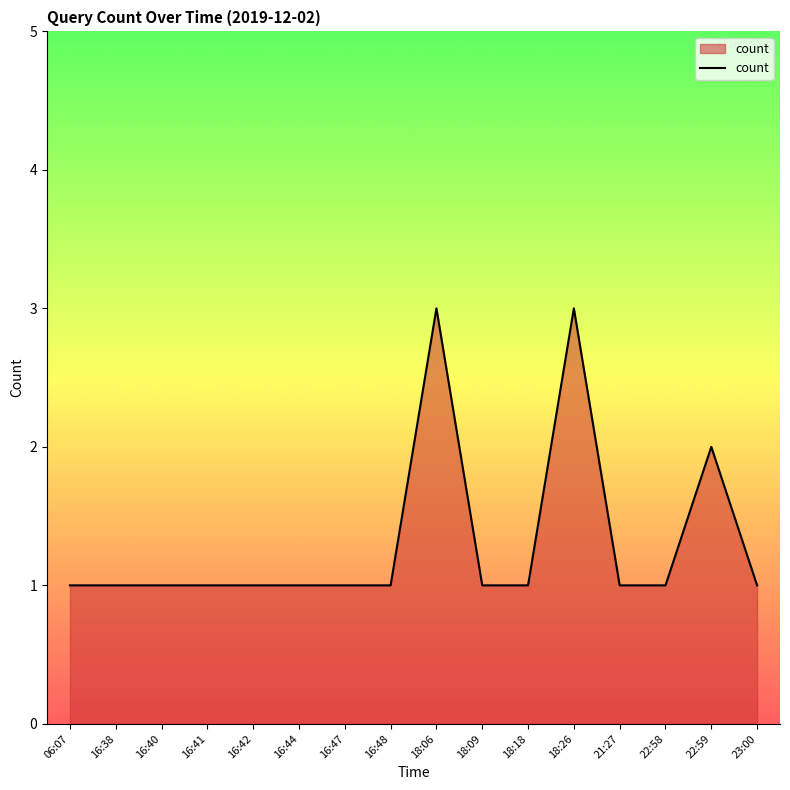

Does the chart display data point markers on the line(s)?

No